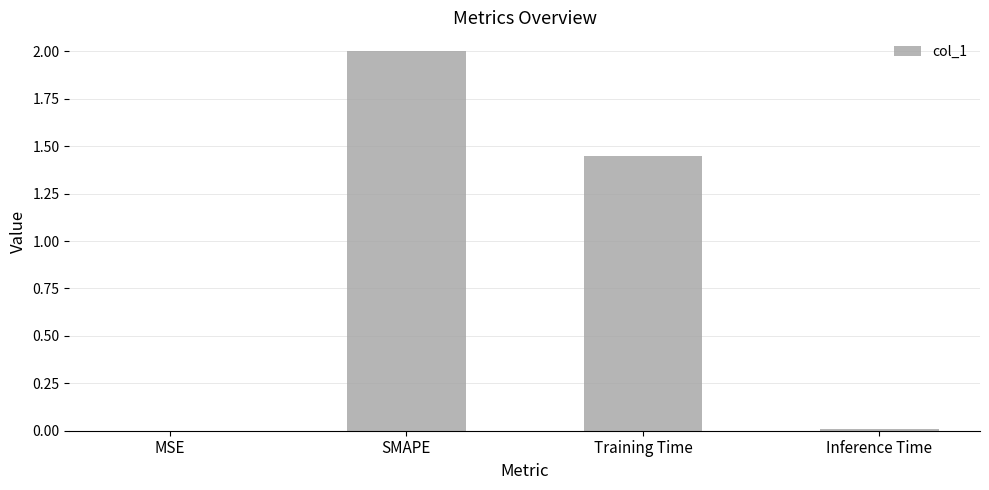

Where does the data first go above 1?

SMAPE